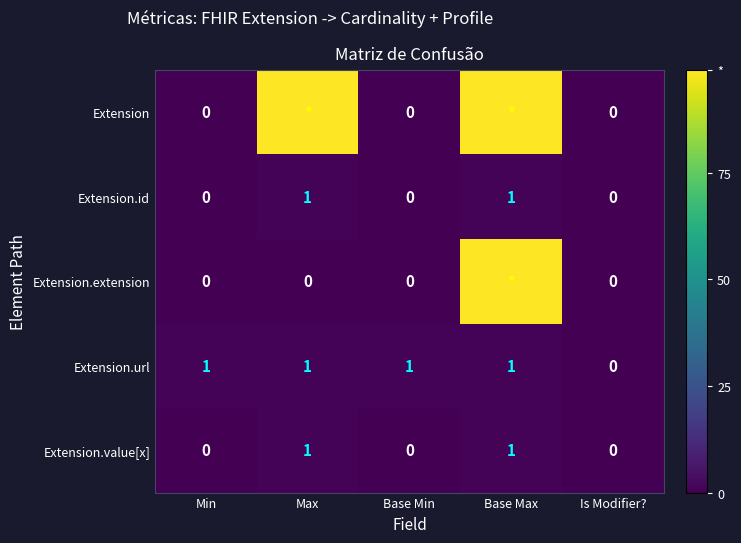

Count the Extension.url values in the range 1 to 2.

4